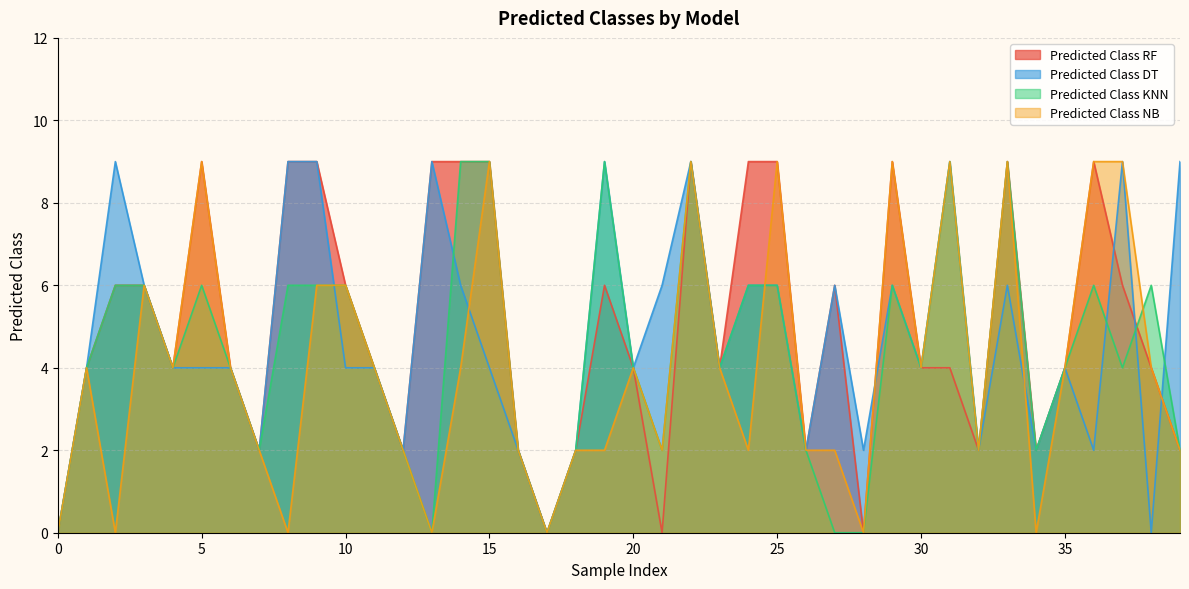

List the labels in order of Predicted Class NB value, smallest first.

0, 2, 8, 13, 17, 28, 34, 7, 12, 16, 18, 19, 21, 24, 26, 27, 32, 39, 1, 4, 6, 11, 14, 20, 23, 30, 35, 38, 3, 9, 10, 5, 15, 22, 25, 29, 31, 33, 36, 37